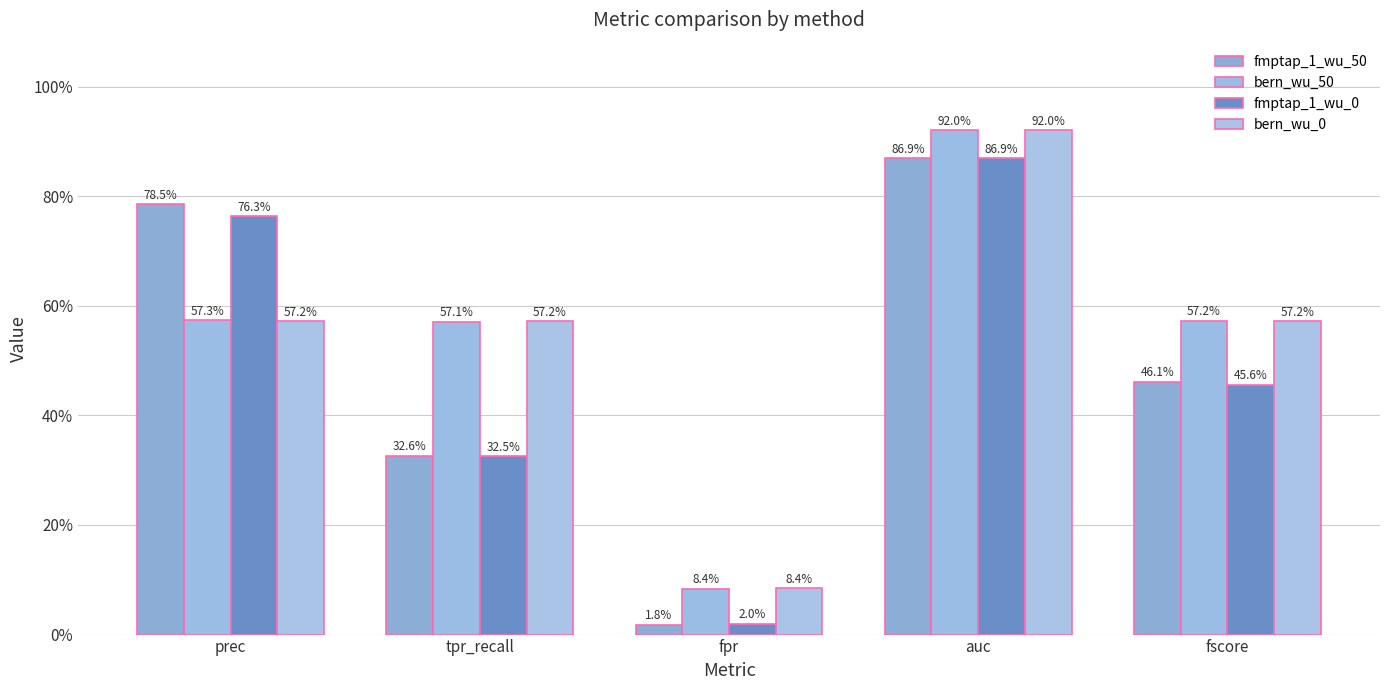

Where is fmptap_1_wu_0 nearest to the value 0?

fpr